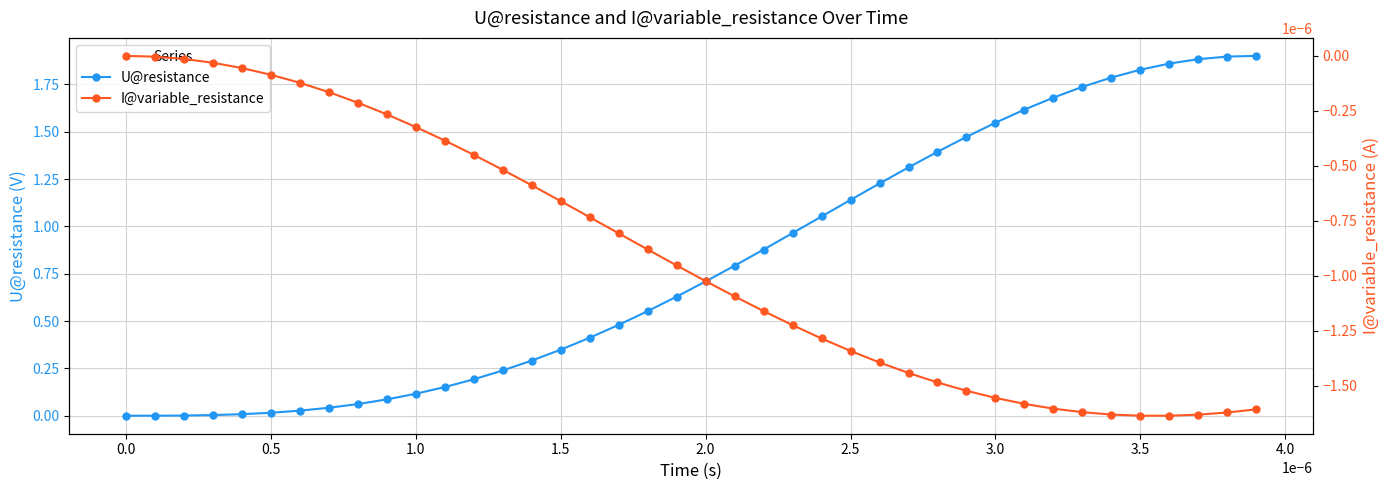

What are all the series names shown in the legend?

U@resistance, I@variable_resistance